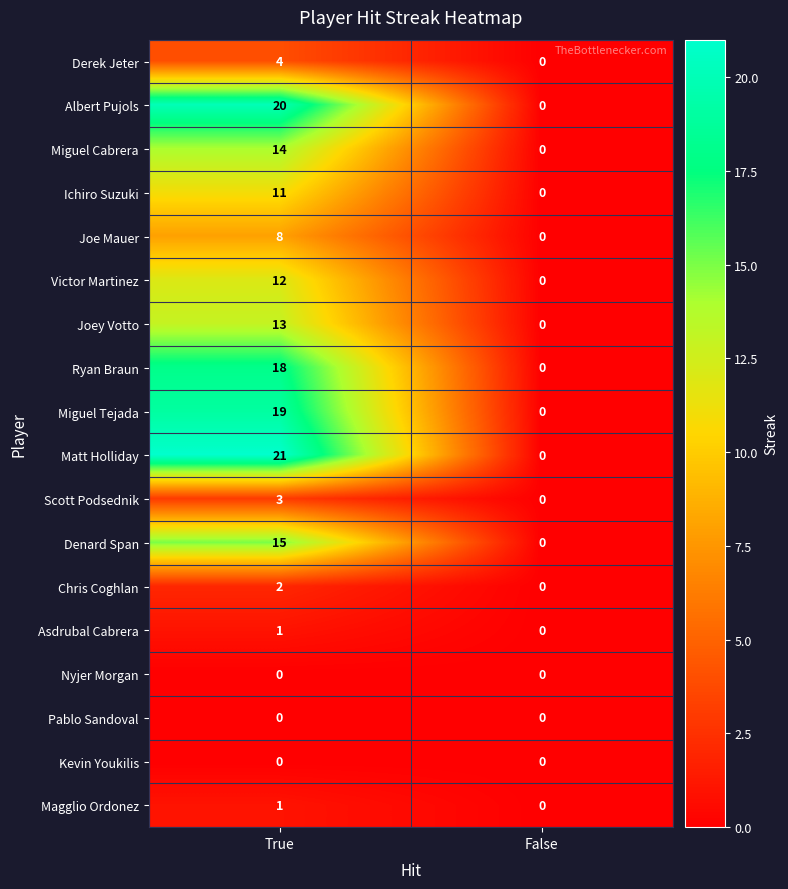

Which series changed the most between True and False?

Matt Holliday